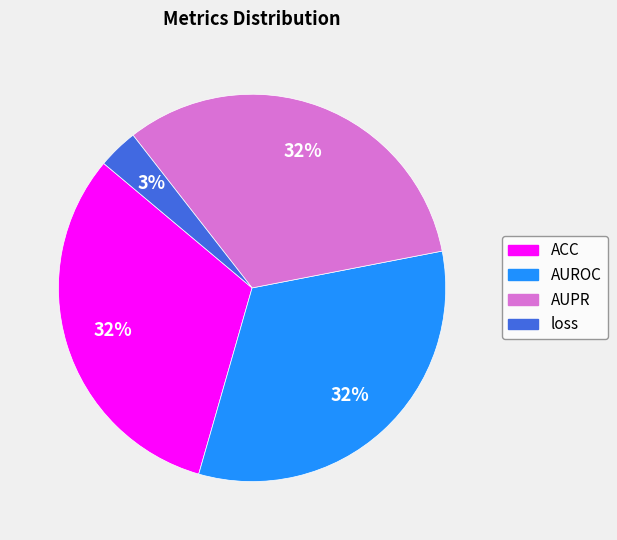

True or false: loss accounts for 3% of the total.

True